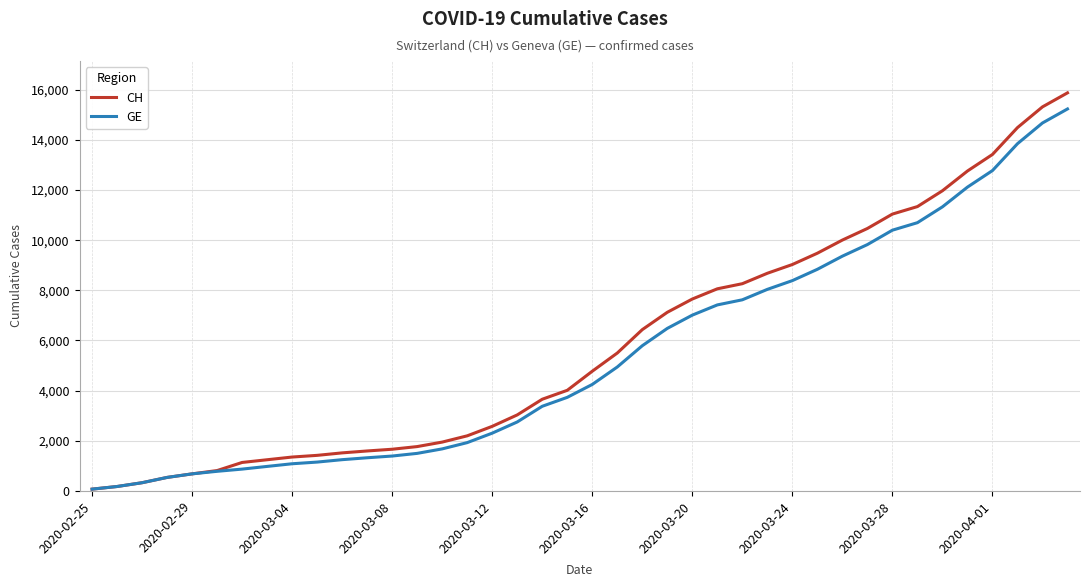

Count the number of data series in this chart.

2